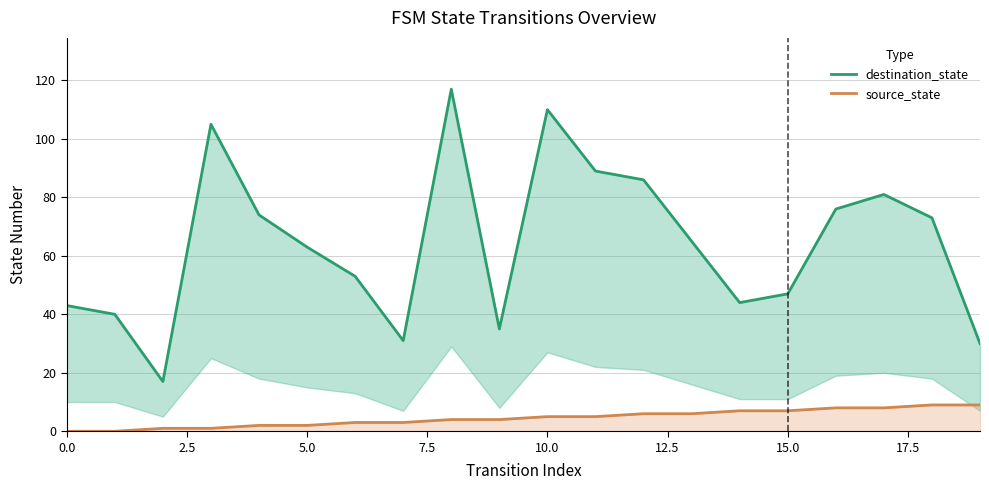

What is the average value of the source_state series?

4